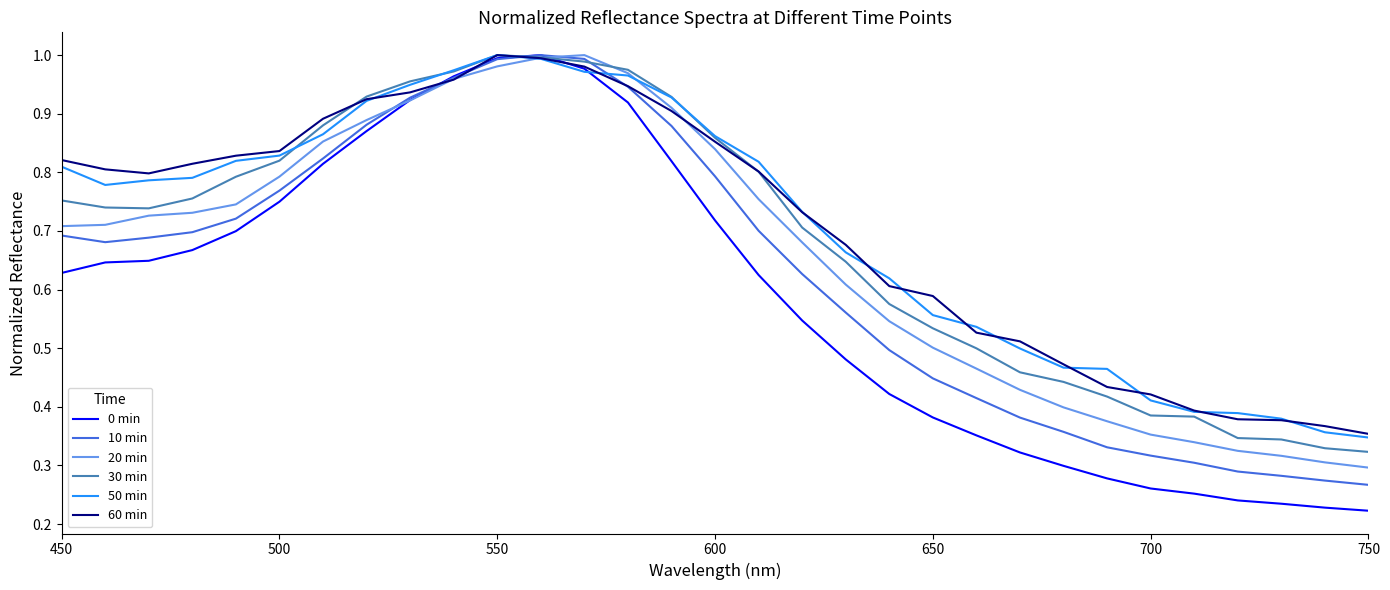

Is this an area chart (filled region under the line)?

No